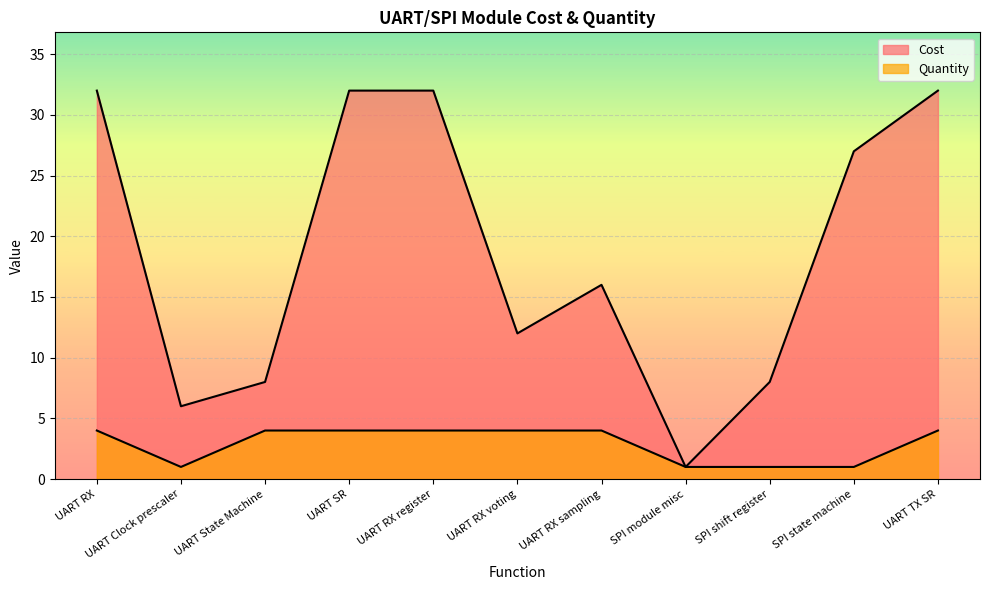

Reading left to right, what are all the values shown in this chart?

Cost: UART RX=32	UART Clock prescaler=6	UART State Machine=8	UART SR=32	UART RX register=32	UART RX voting=12	UART RX sampling=16	SPI module misc=1	SPI shift register=8	SPI state machine=27	UART TX SR=32
Quantity: UART RX=4	UART Clock prescaler=1	UART State Machine=4	UART SR=4	UART RX register=4	UART RX voting=4	UART RX sampling=4	SPI module misc=1	SPI shift register=1	SPI state machine=1	UART TX SR=4